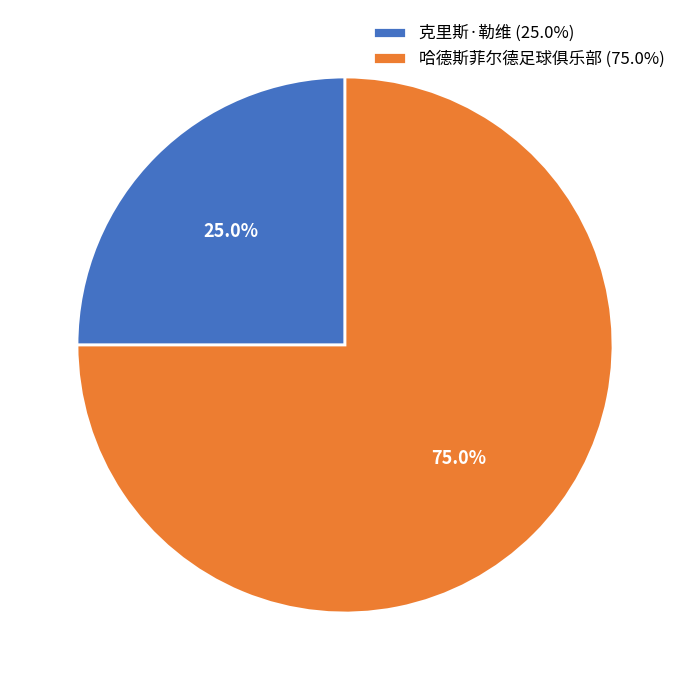

Is the sum of 克里斯·勒维 and 哈德斯菲尔德足球俱乐部 greater than half?

Yes